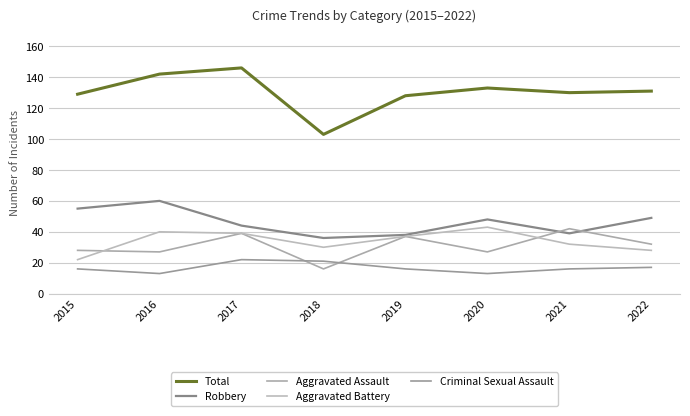

At which label is Robbery closest to 48?

2020